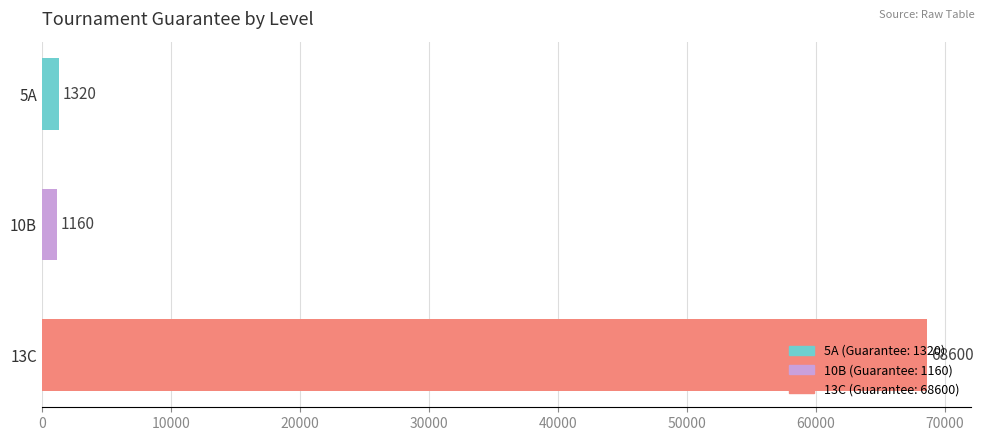

List the labels in order of value, largest first.

13C, 5A, 10B